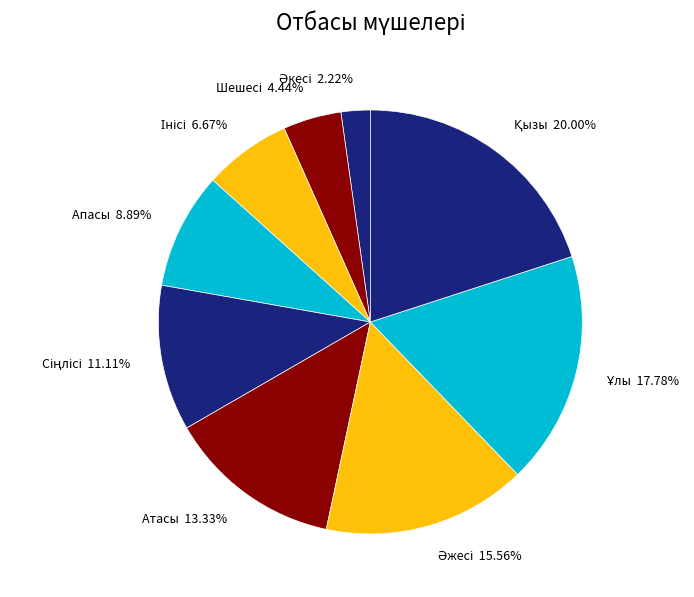

To the nearest percent, what portion does Апасы represent?

9%